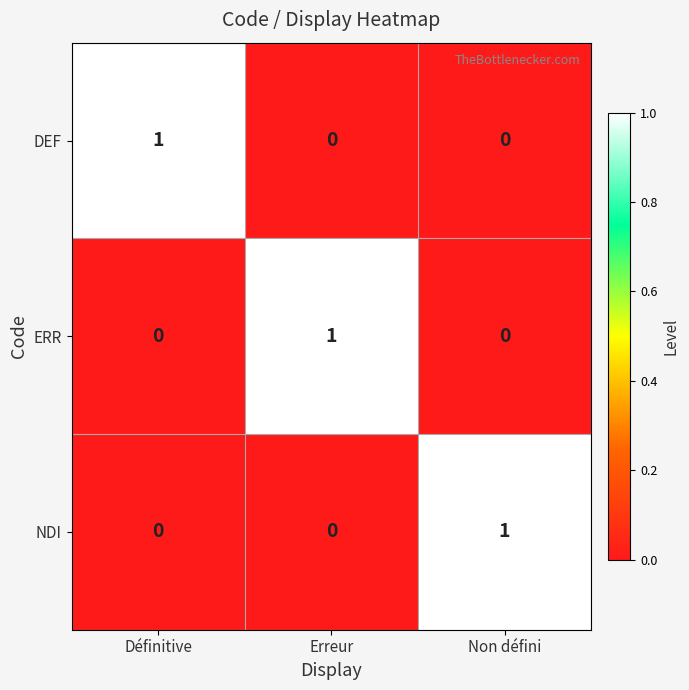

Reading left to right, transcribe all the data shown in this chart.

DEF: 1	0	0
ERR: 0	1	0
NDI: 0	0	1